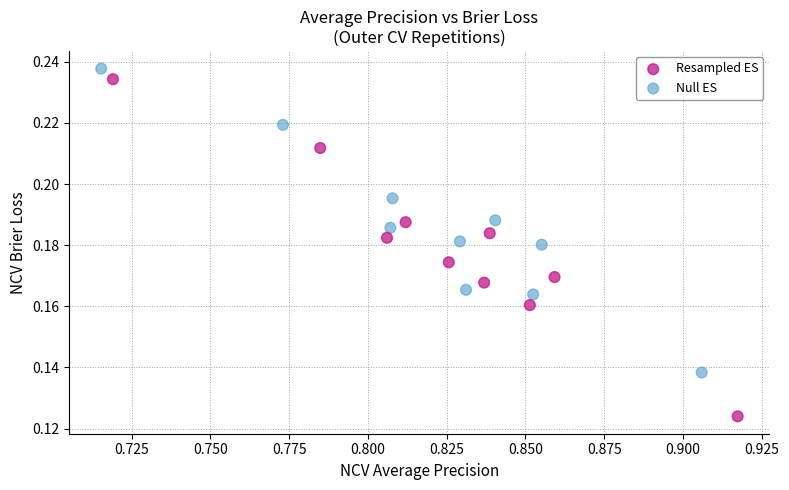

Which series has the widest spread of Y values?

Resampled ES